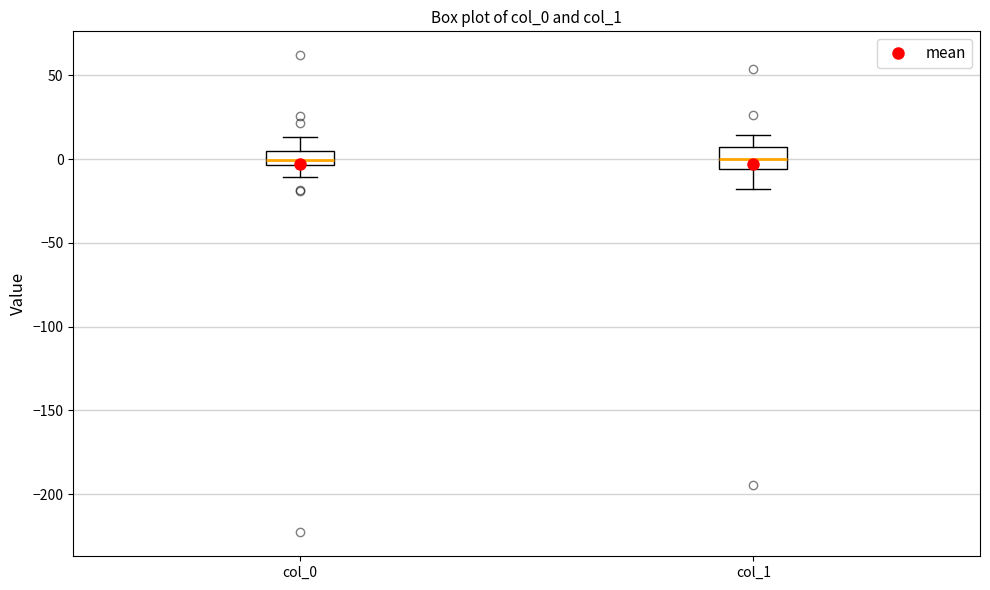

Reading left to right, transcribe this box plot: for each box, give where its median line is, the range the box spans, and where its two whiskers end, as read against the y-axis. The values are not printed on the chart, so give them approximately, as read against the axis.

col_0: median 0, box -5 to 5, whiskers -10 to 15
col_1: median 0, box -5 to 5, whiskers -20 to 15